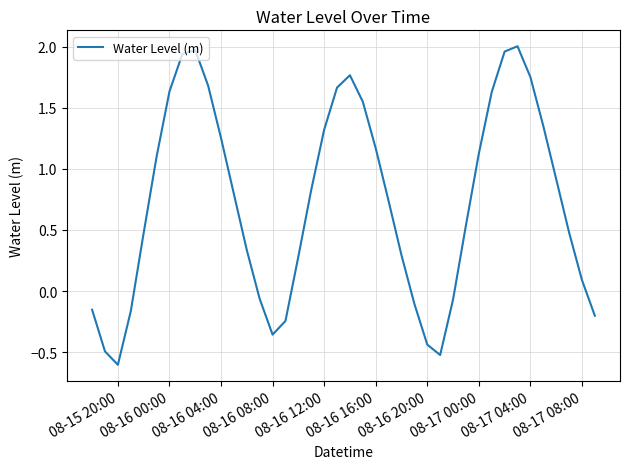

True or false: there are more than 0 points higher than both neighbors.

True